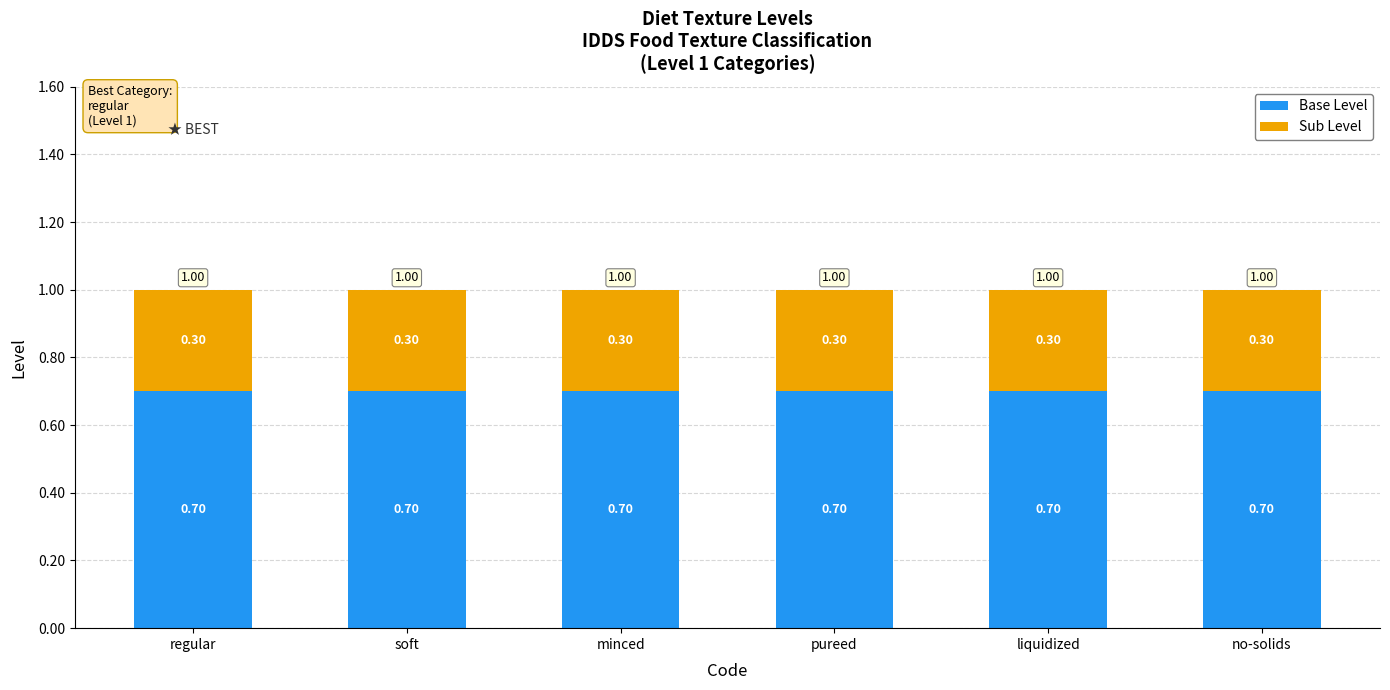

What is the total value across all series at no-solids?

1.0